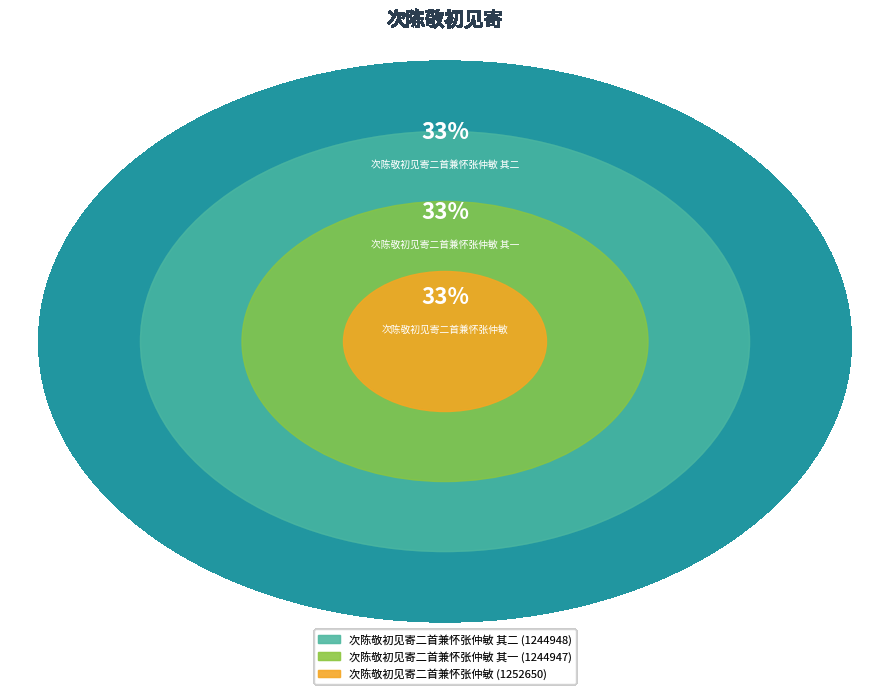

Rank the categories by value from lowest to highest.

次陈敬初见寄二首兼怀张仲敏 其一, 次陈敬初见寄二首兼怀张仲敏 其二, 次陈敬初见寄二首兼怀张仲敏